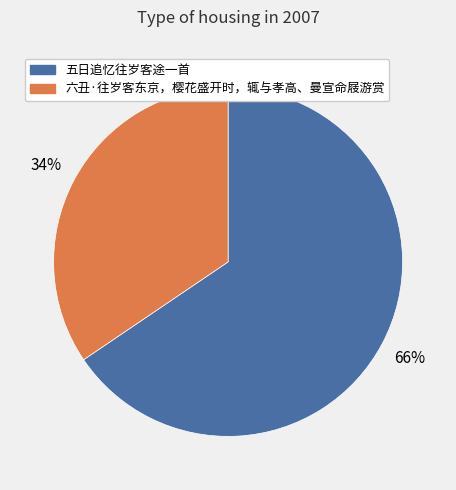

What is the smallest slice in the pie chart?

六丑·往岁客东京，樱花盛开时，辄与孝高、曼宣命屐游赏